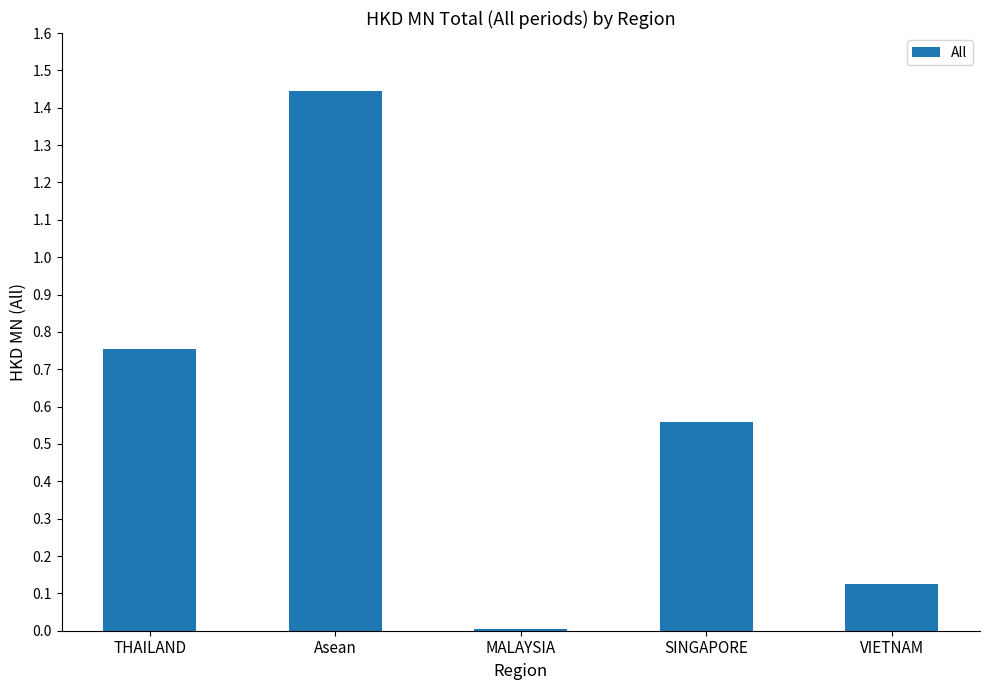

What is the change in value from THAILAND to Asean?

+0.7